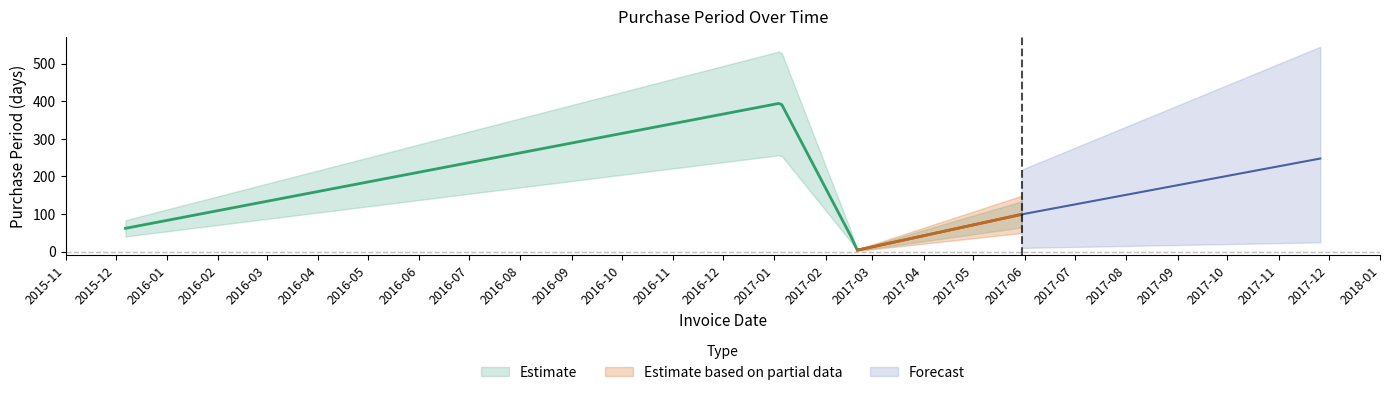

Is it true that the value at 2017-05-30 is 99?

True